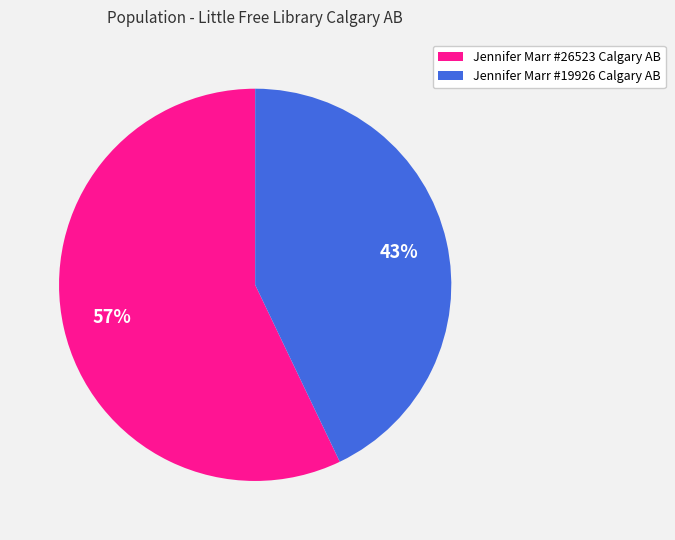

Which category has the biggest portion of the pie?

Jennifer Marr #26523 Calgary AB